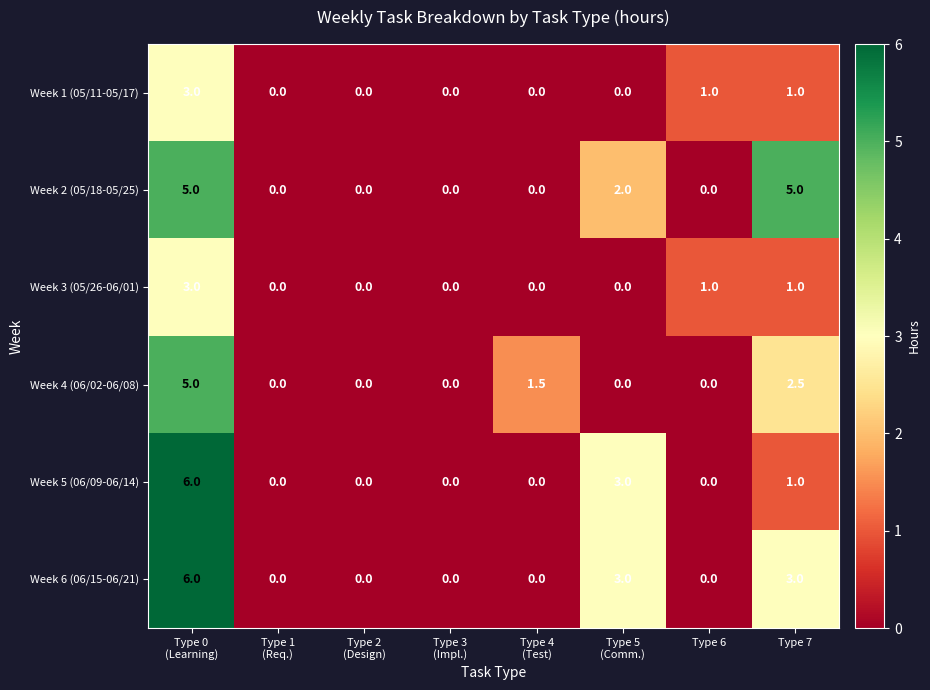

At how many categories does at least one series exceed 2?

3